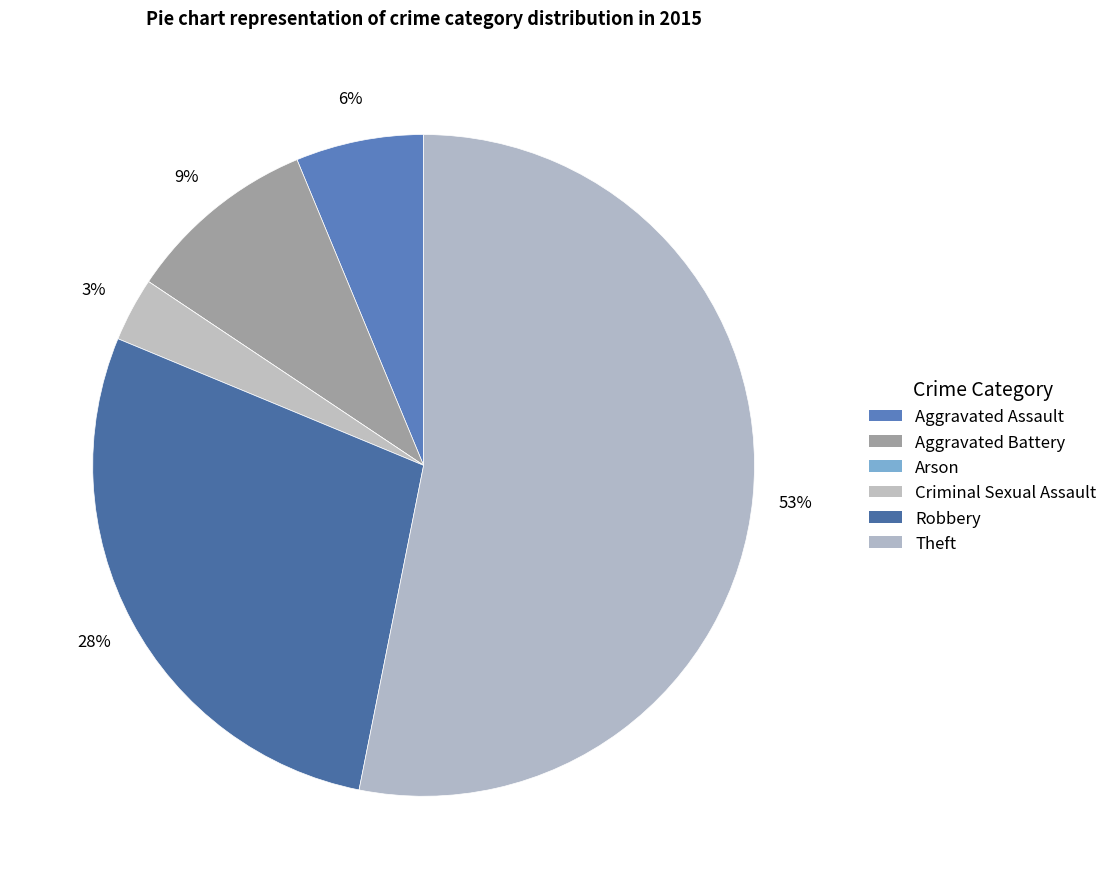

To the nearest percent, what is the combined percentage of Aggravated Battery and Criminal Sexual Assault?

12%